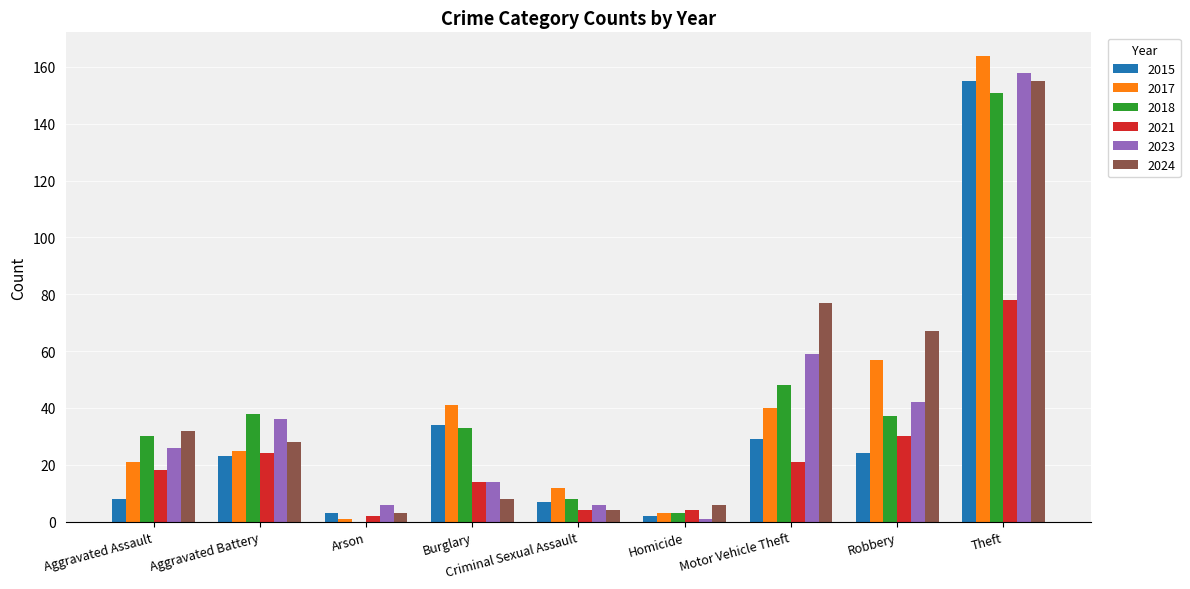

Are the bars horizontal?

No